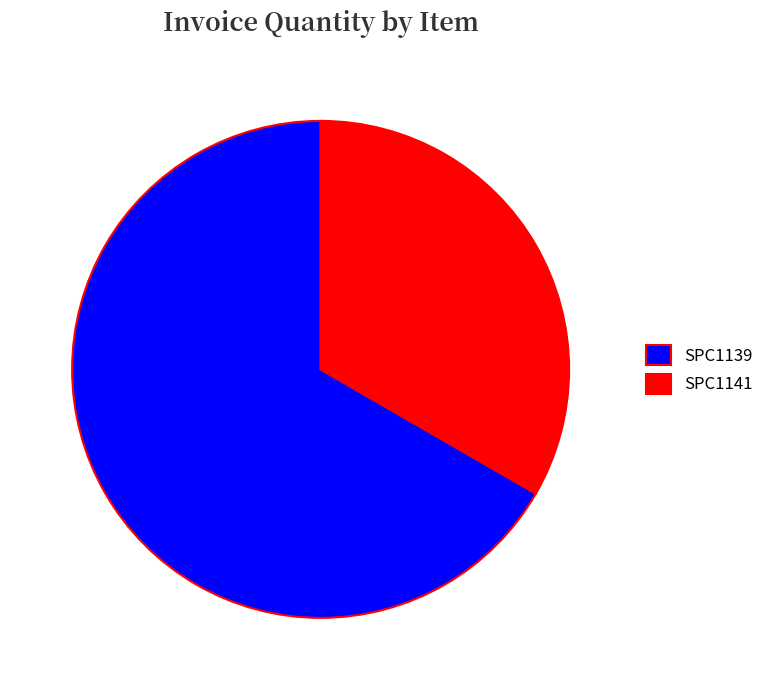

Which category accounts for the majority?

SPC1139